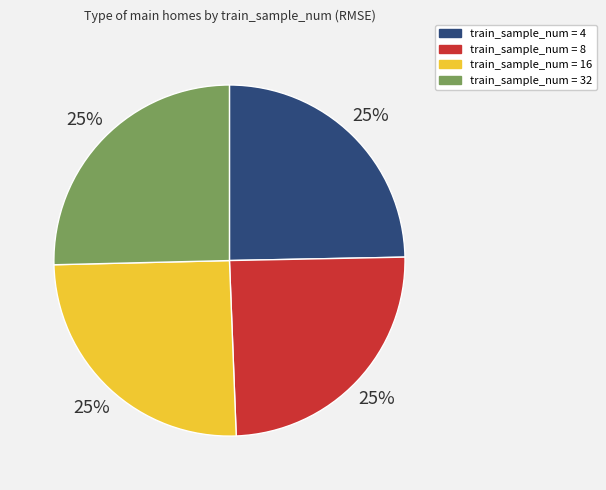

Is it true that train_sample_num = 32 is 25% of the pie?

True